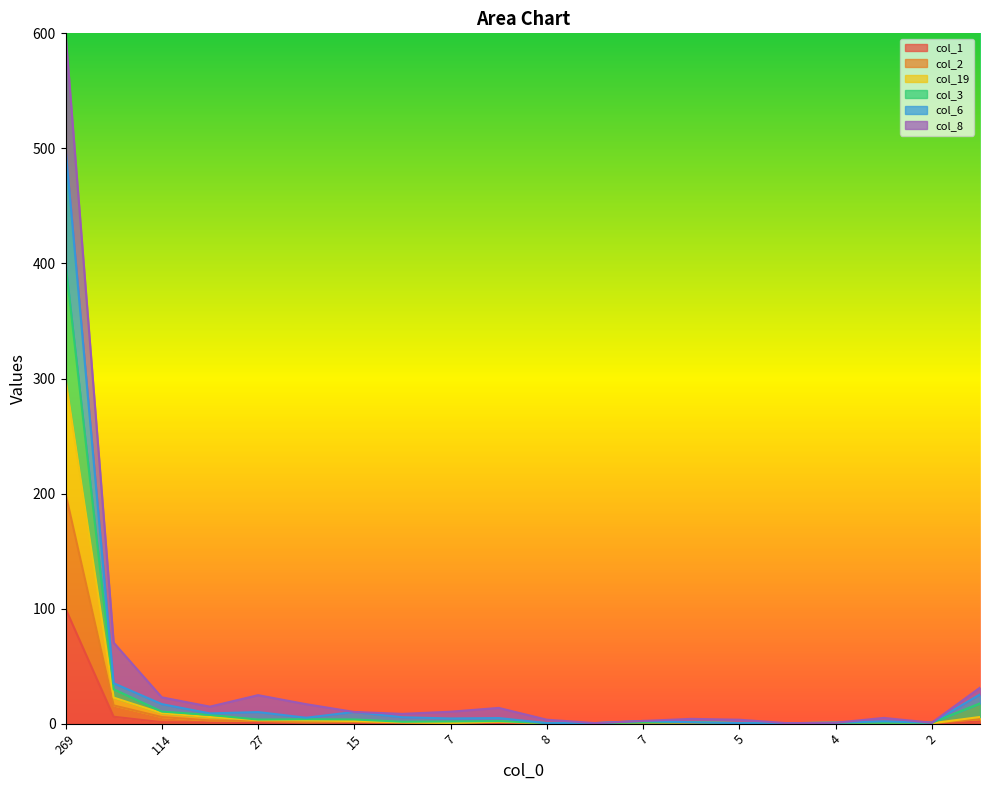

What is the label of the 16th point from the left?

1